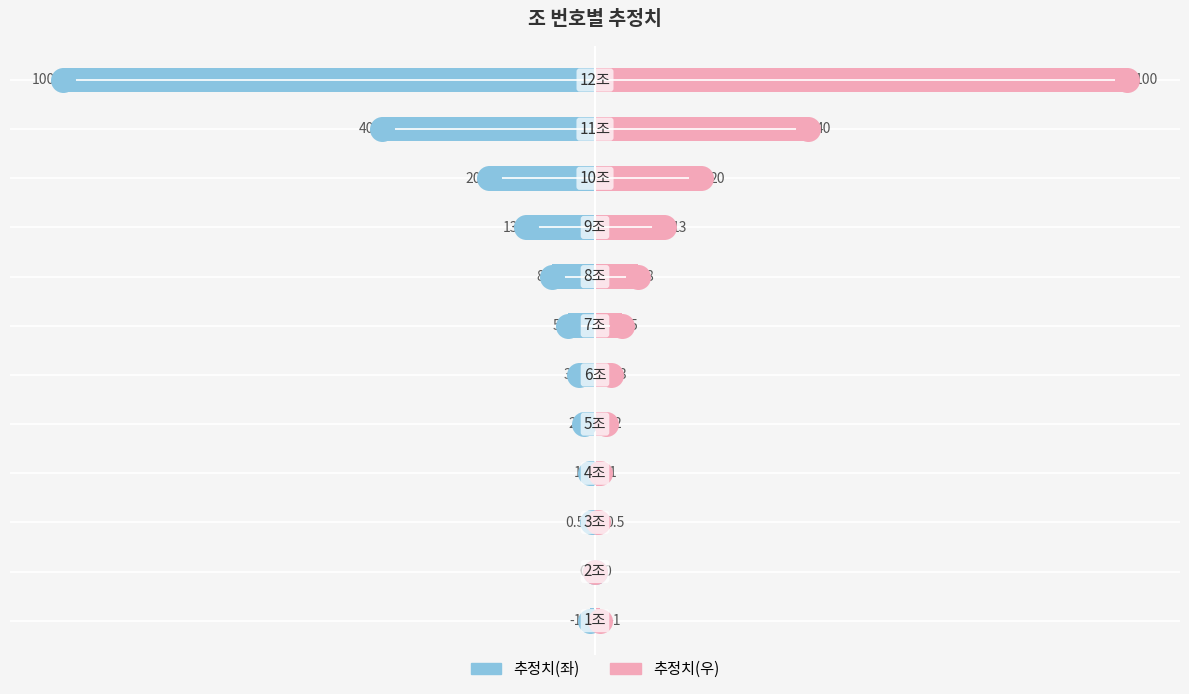

Rank the series by their average value, from lowest to highest.

추정치(좌), 추정치(우)